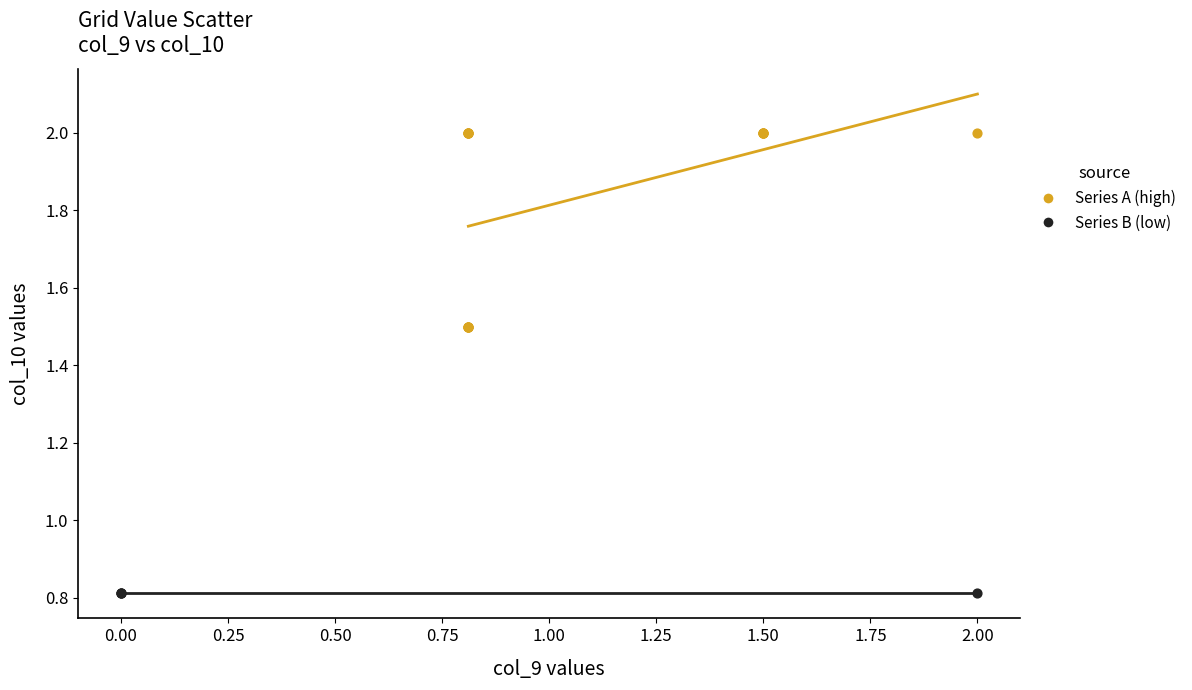

Which series reaches the maximum Y coordinate?

Series A (high)